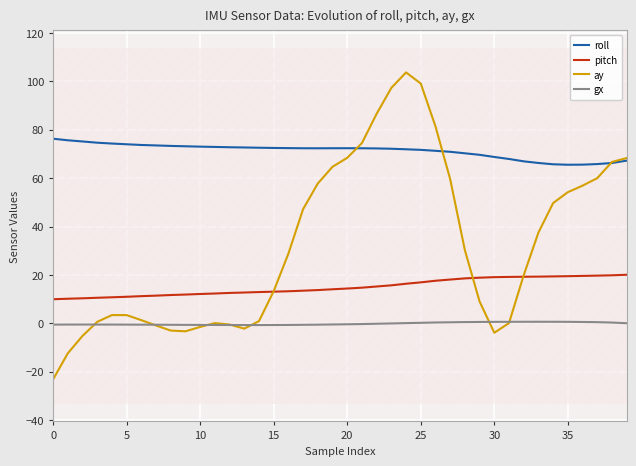

What are all the series names shown in the legend?

roll, pitch, ay, gx